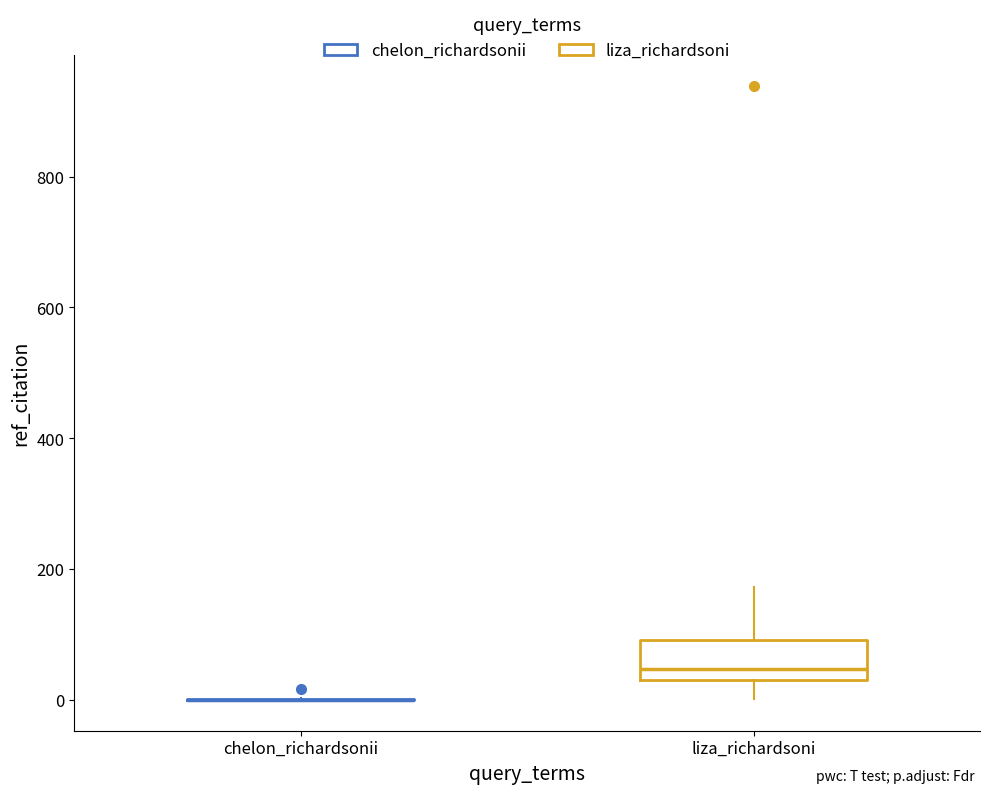

Reading left to right, transcribe this box plot: for each box, give where its median line is, the range the box spans, and where its two whiskers end, as read against the y-axis. The values are not printed on the chart, so give them approximately, as read against the axis.

chelon_richardsonii: box collapsed to a line at 0, whiskers 0 to 0
liza_richardsoni: median 40 (just above the box's lower edge), box 40 to 100, whiskers 0 to 180